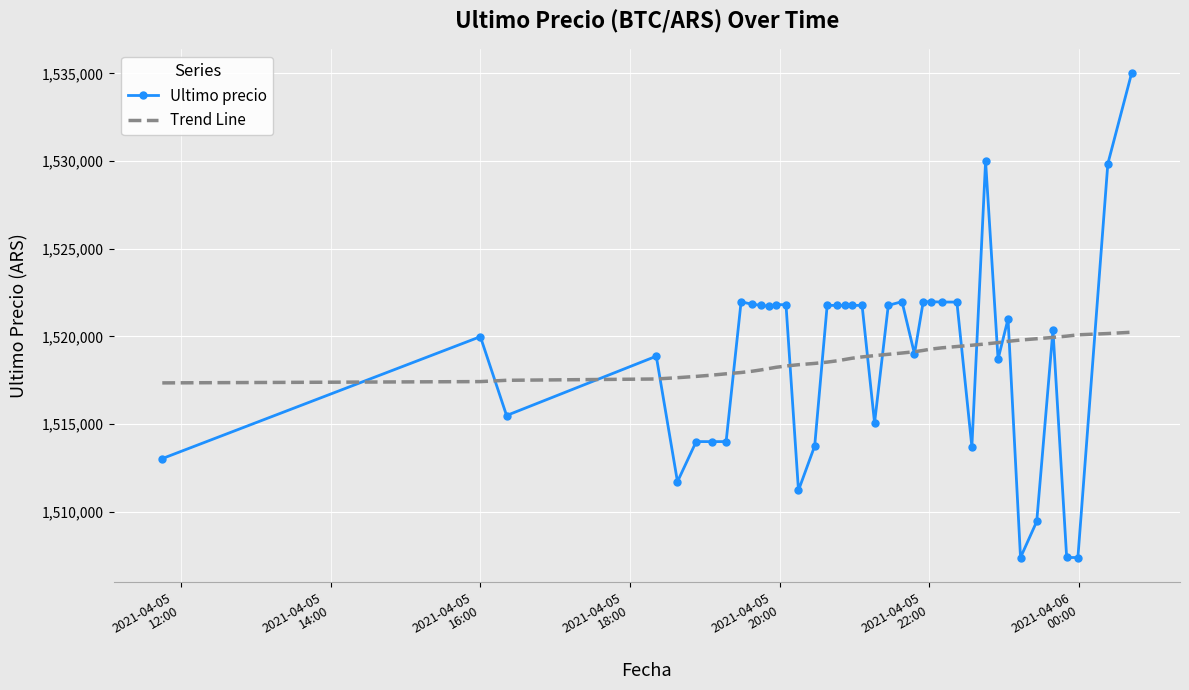

What is the minimum value for Trend Line?

1517347.8